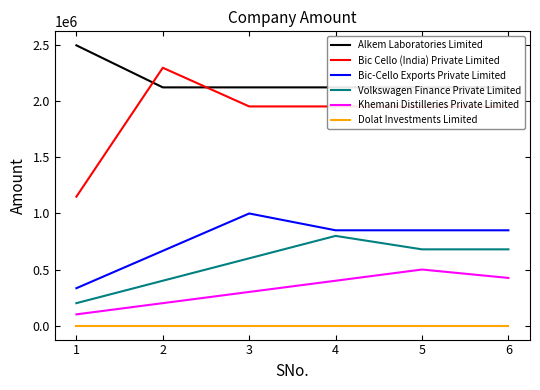

How many values in the Volkswagen Finance Private Limited series exceed 680000?

1